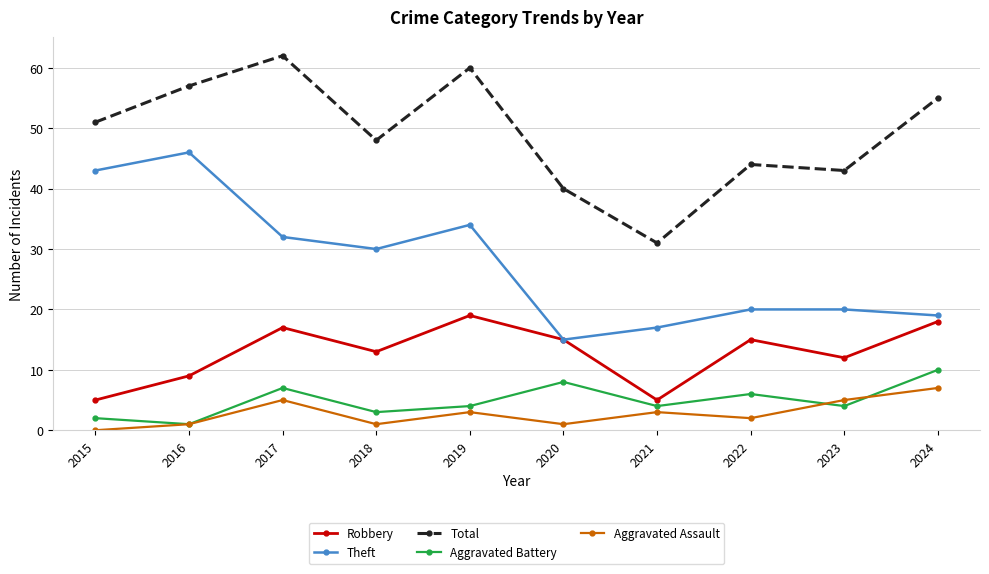

What value does the Total series have at 2021?

31